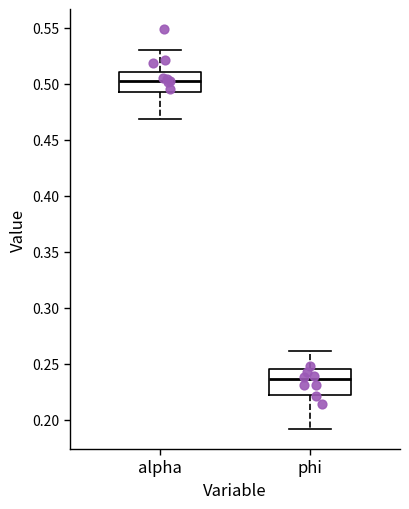

Which box's median line is the highest?

alpha